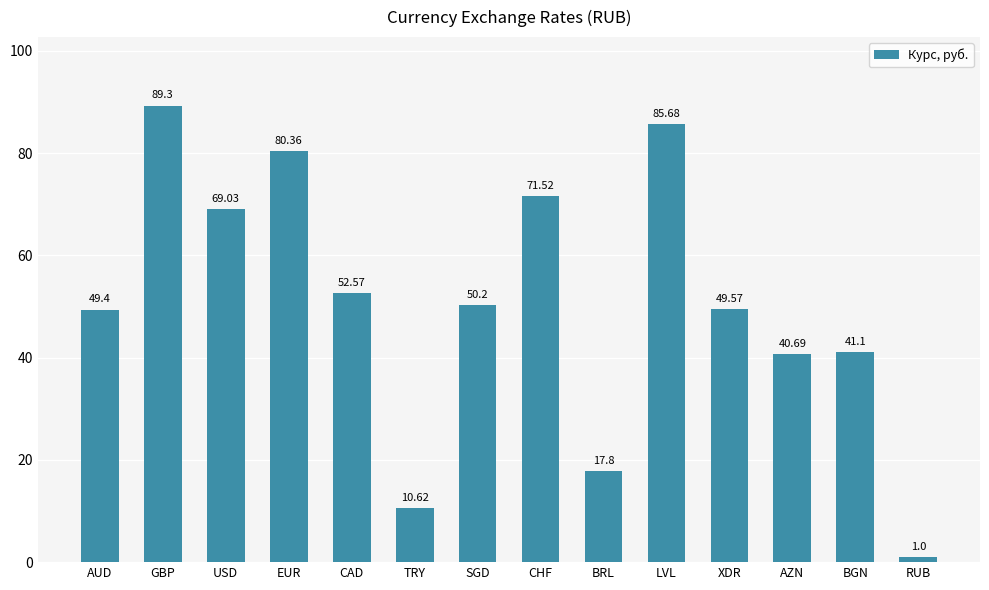

How many bars are there in total?

14